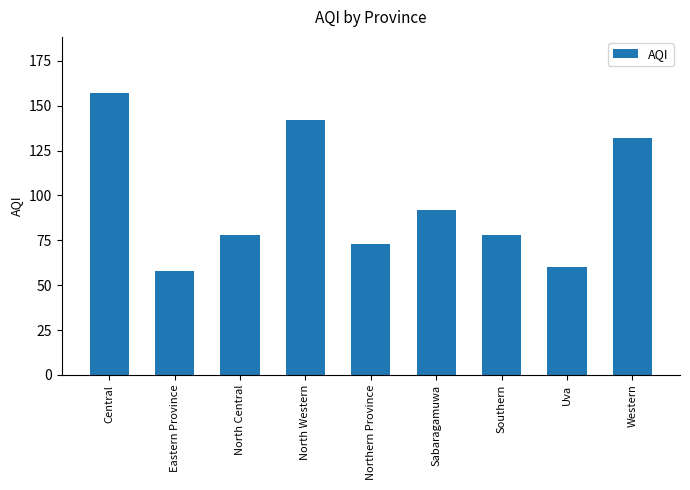

What is the ratio of the value at Northern Province to the value at Central?

0.5